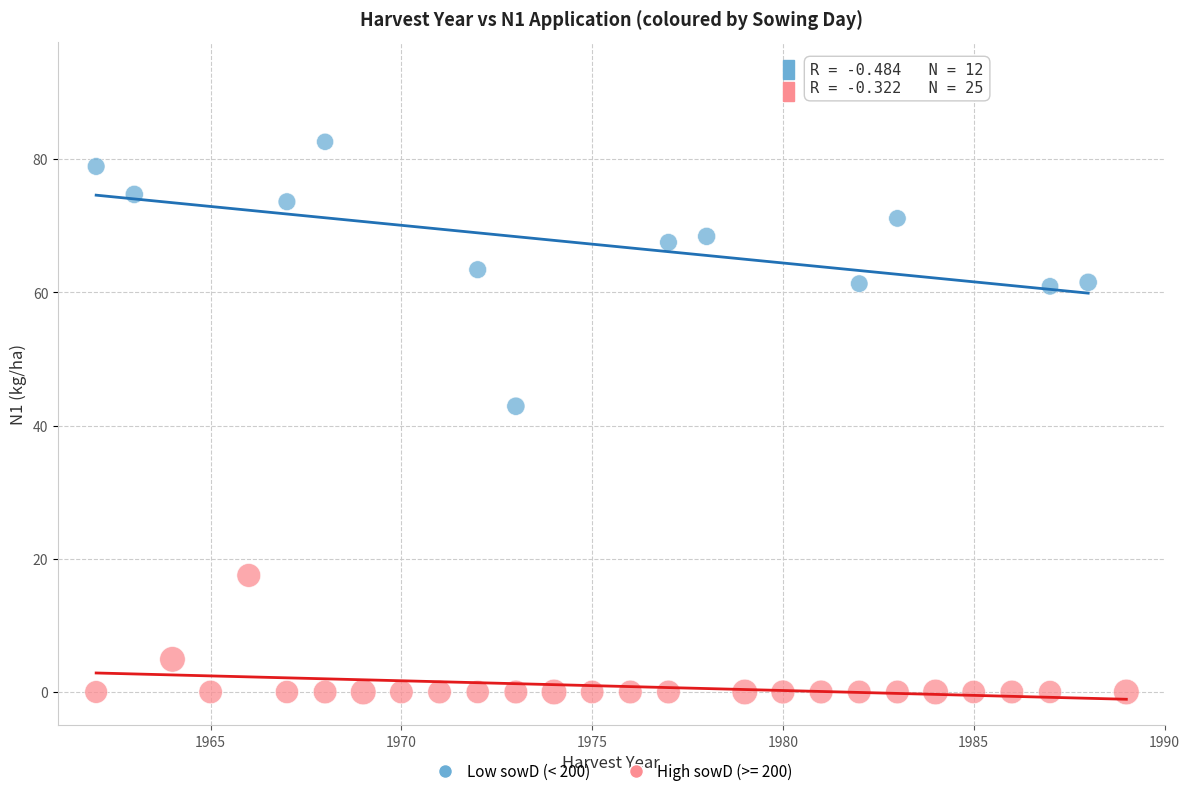

Which series reaches the minimum Y coordinate?

High sowD (>= 200)